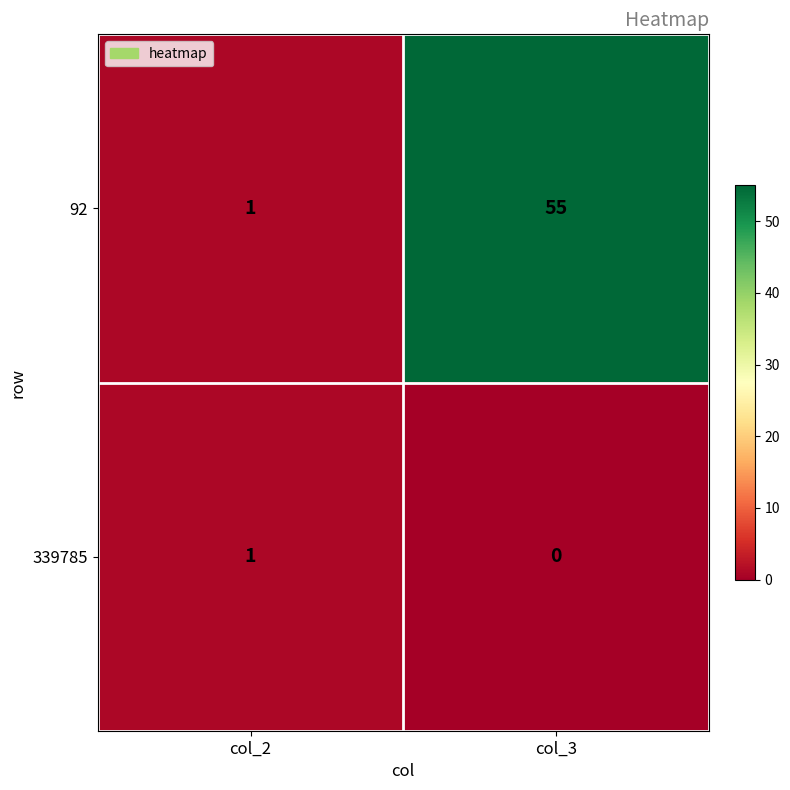

At which category does the chart reach its peak across all series?

col_3